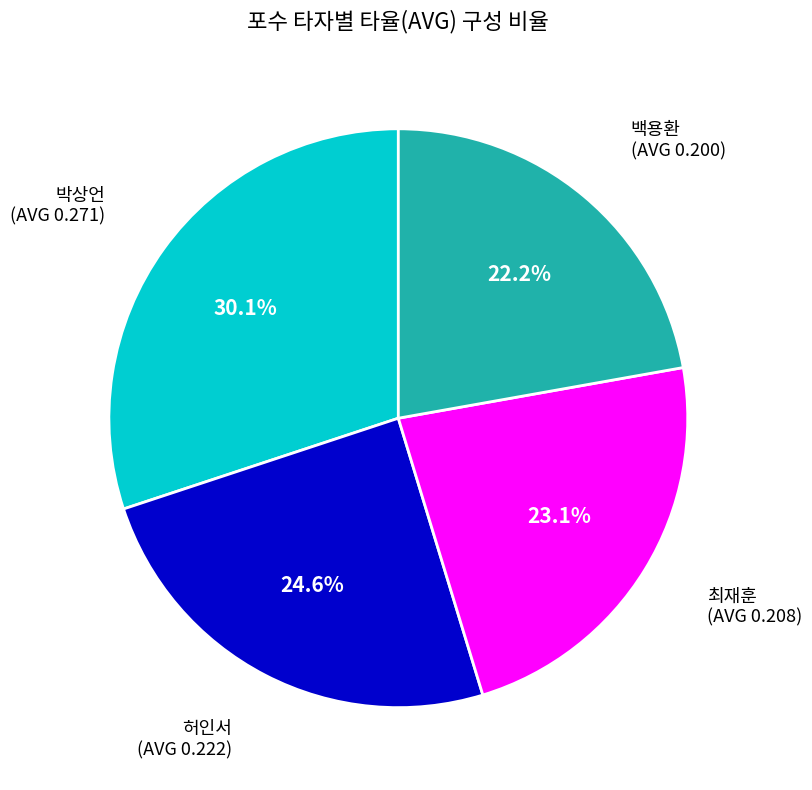

To the nearest percent, what is the difference between the largest and smallest slice percentages?

8%